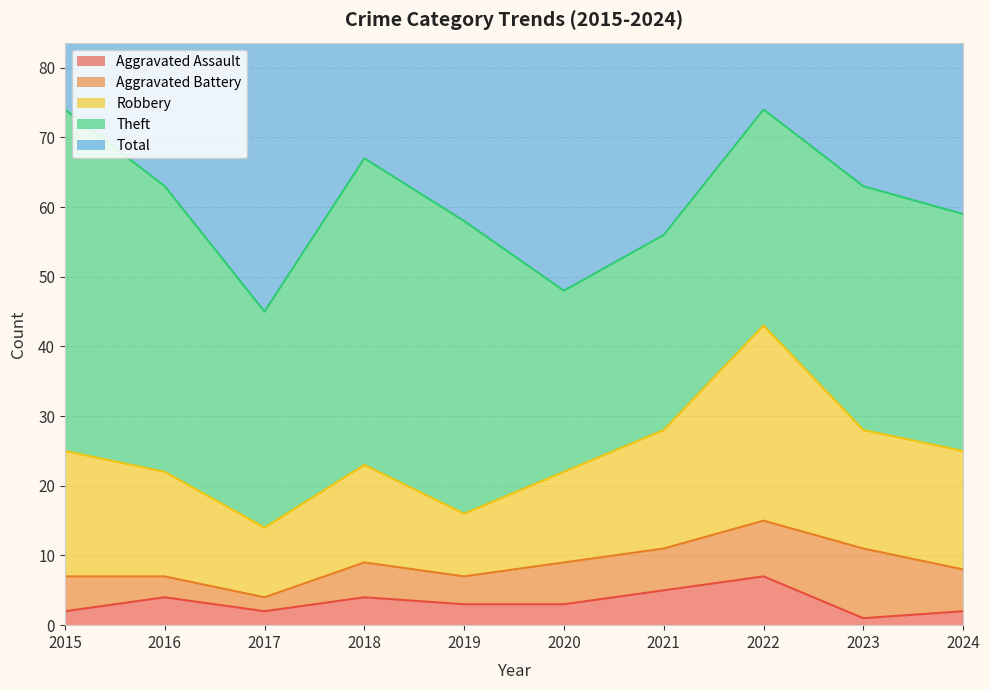

Which series has the largest range (max minus min)?

Total